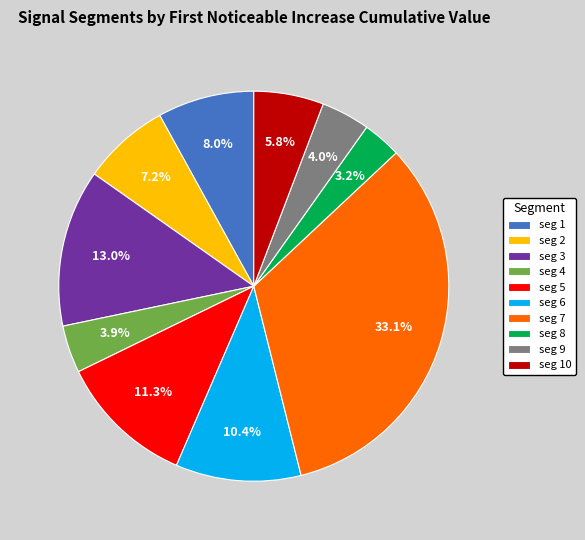

How many slices are in this pie chart?

10